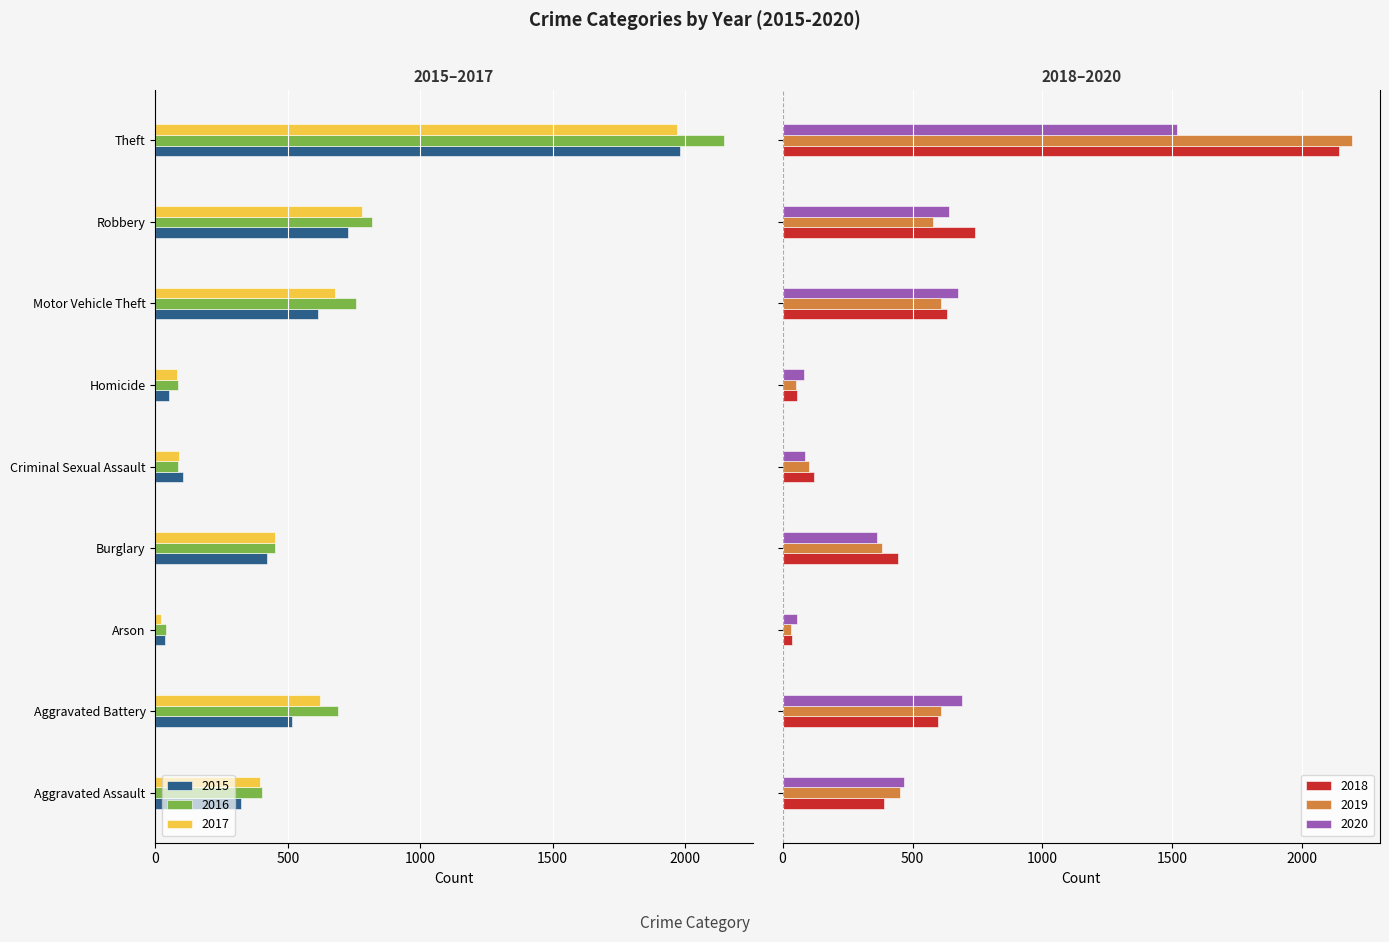

What is the difference between the maximum and second lowest values in the 2020 series?

1437